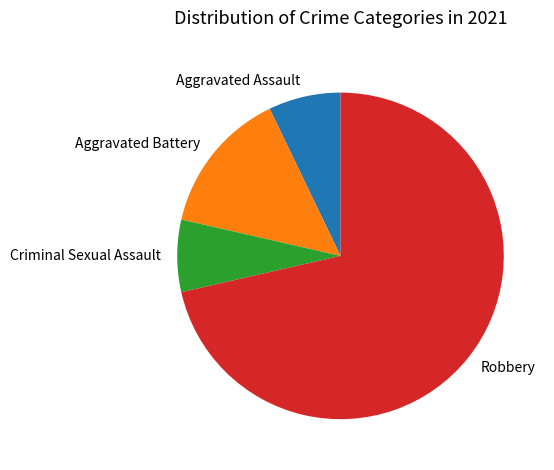

Is there a majority slice in this chart?

Yes